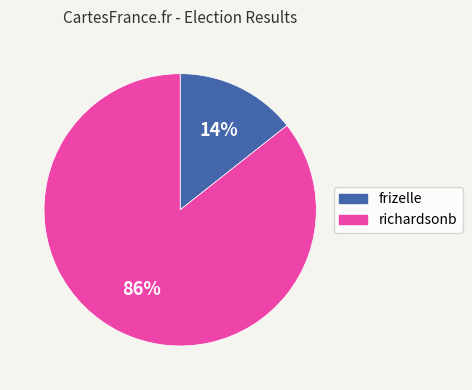

To the nearest percent, what is the average slice percentage?

50%